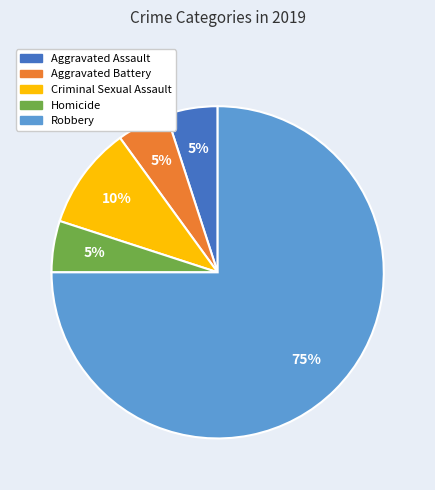

True or false: Criminal Sexual Assault accounts for 10% of the total.

True